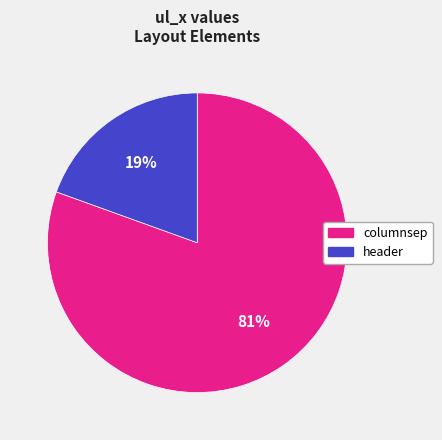

The columnsep slice represents 67% of the pie. True or false?

False